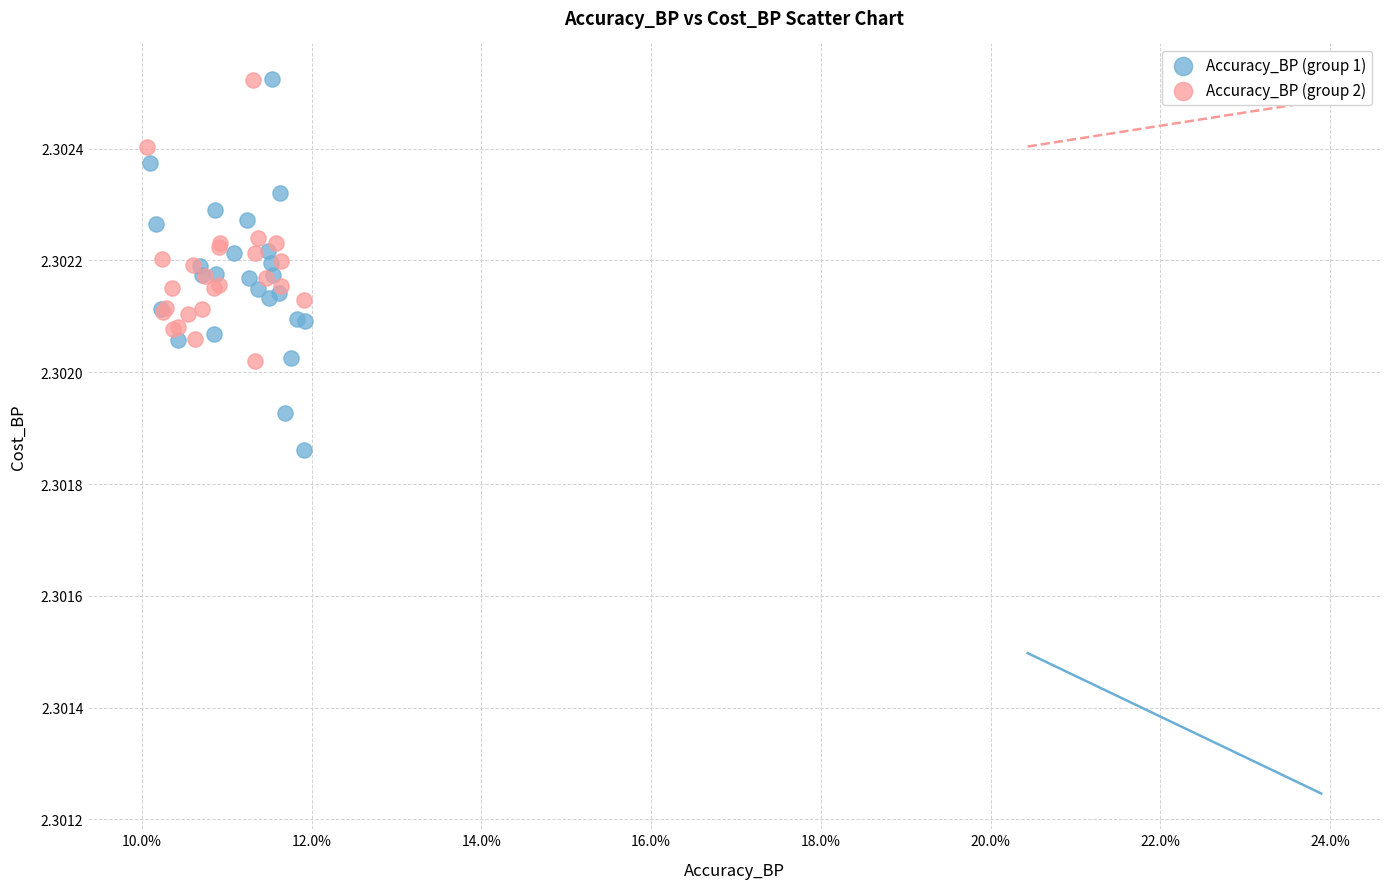

Which series contains the lowest Y value?

Accuracy_BP (group 1)